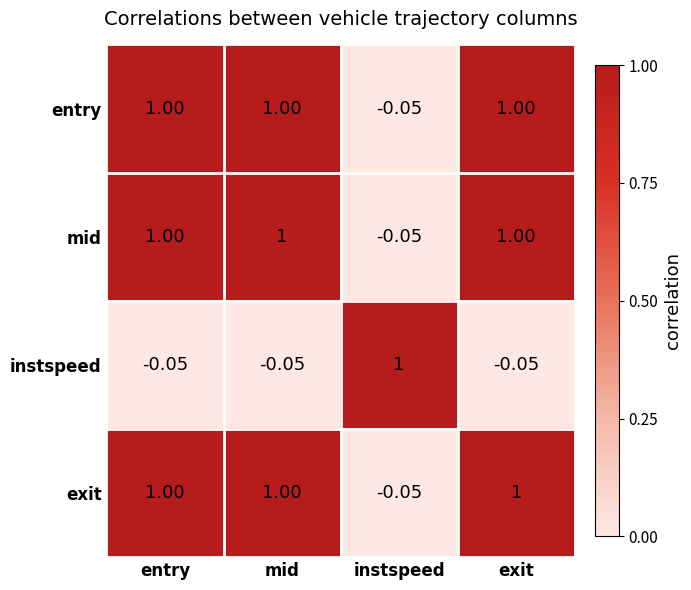

How many categories are shown in the chart?

4